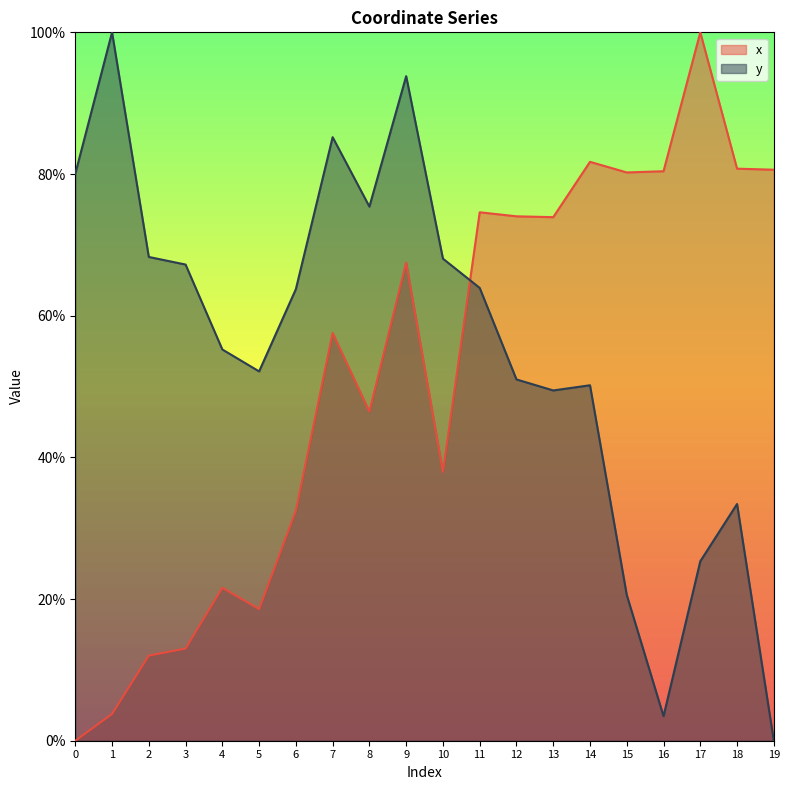

Which has a higher value, 4 or 2?

4